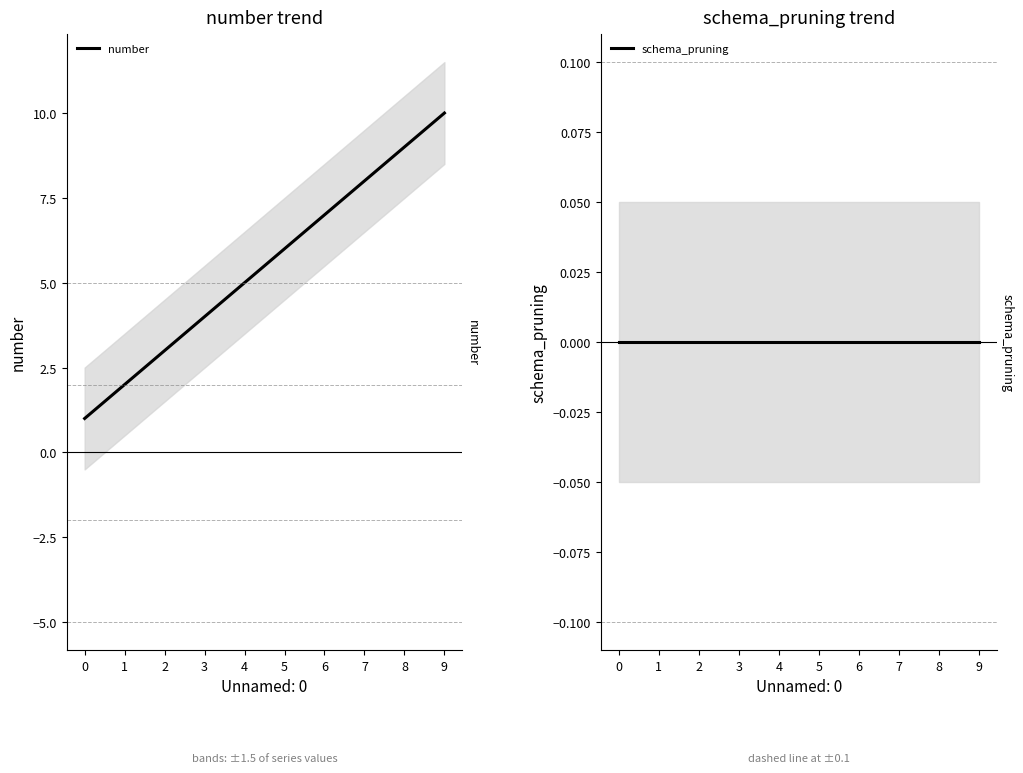

Rank the series by their average value, from lowest to highest.

schema_pruning, number